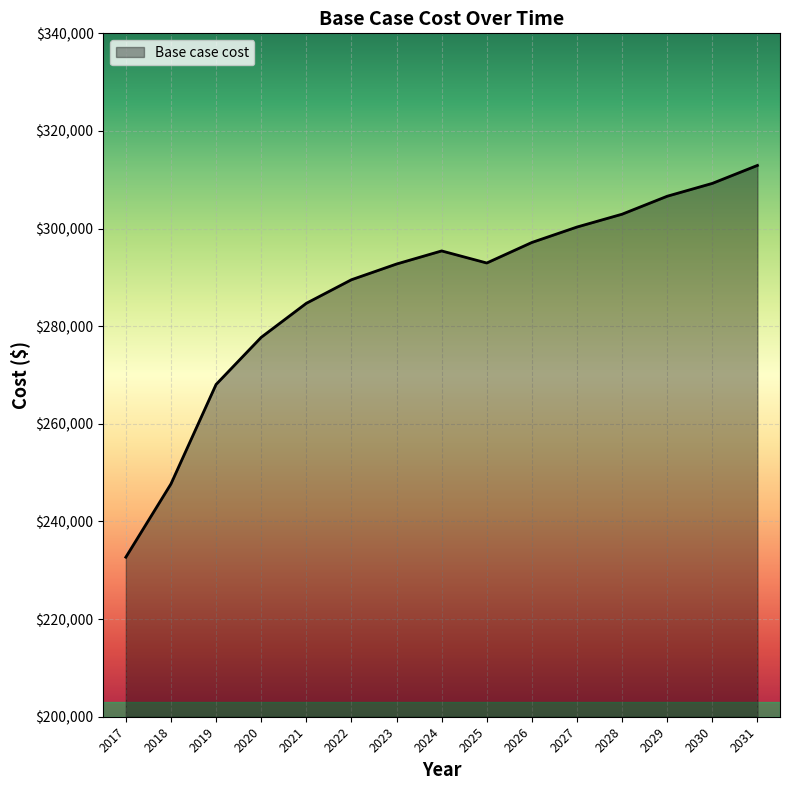

The value at 2025 is 292951.2. True or false?

True